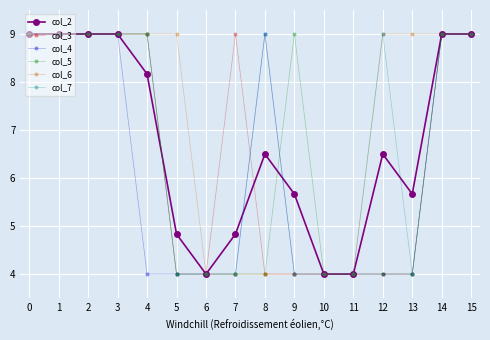

How many distinct data groups are displayed?

6